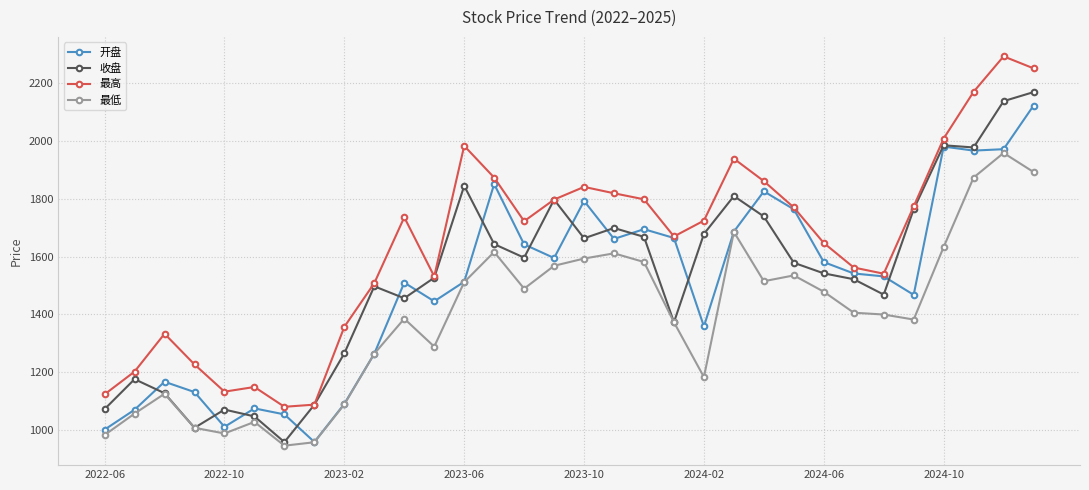

True or false: 最低 and 最高 intersect in this chart.

False